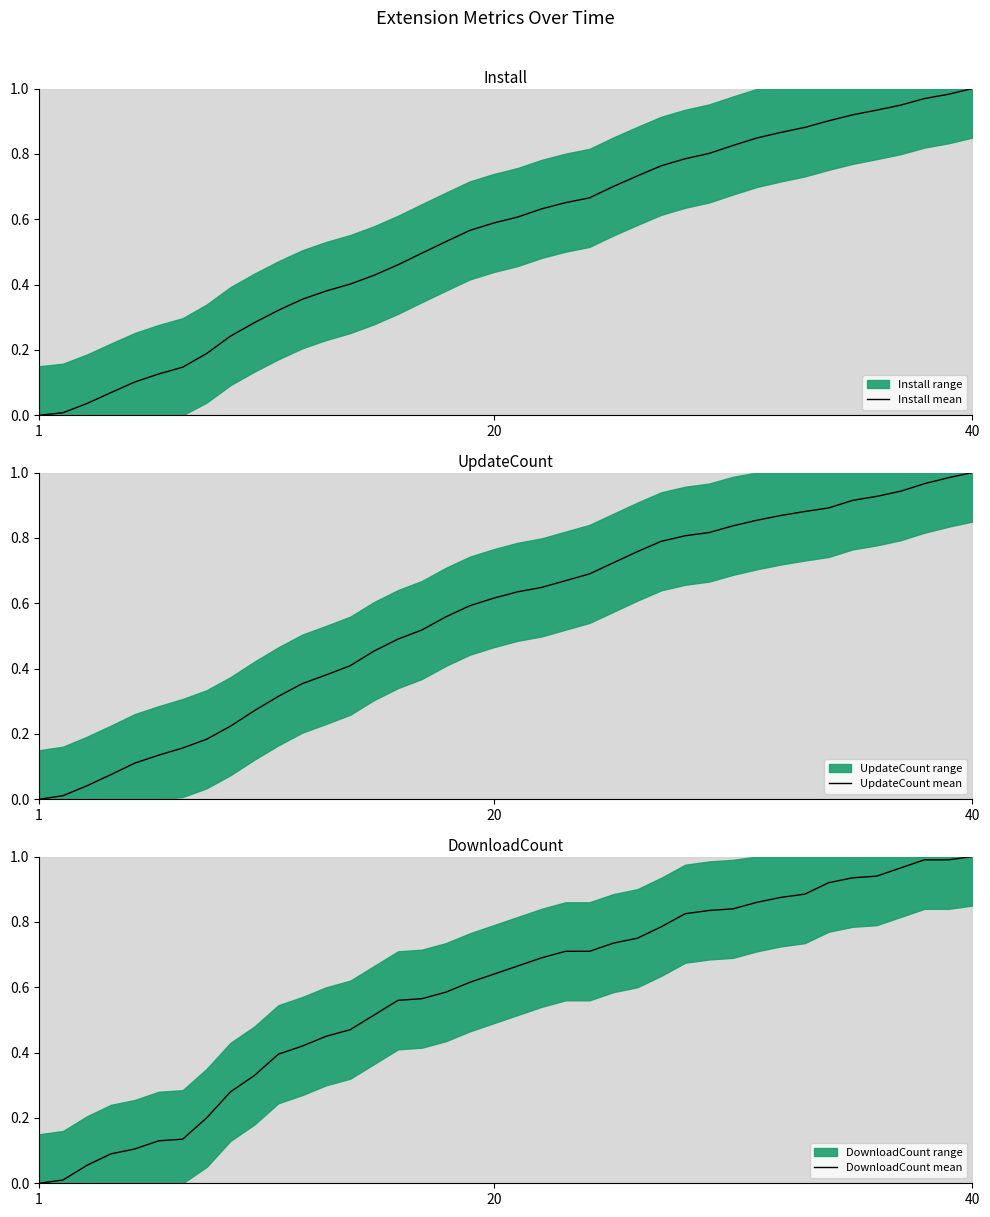

The Install mean series shows 1.6 at 37. True or false?

False